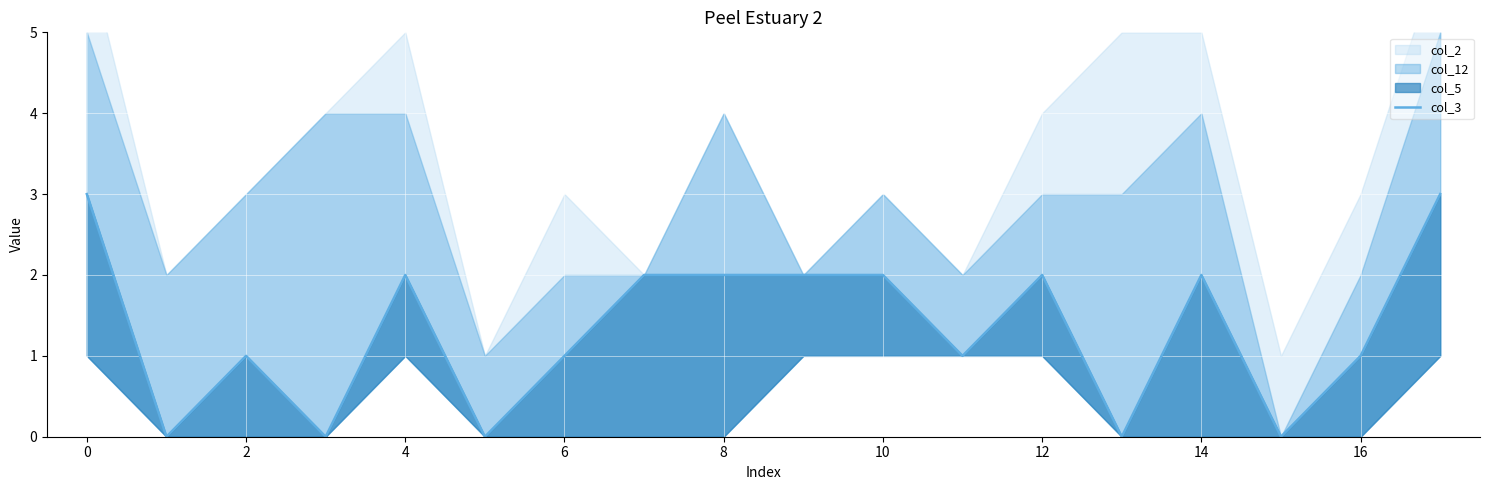

Is it true that the value at 6 is 1?

True